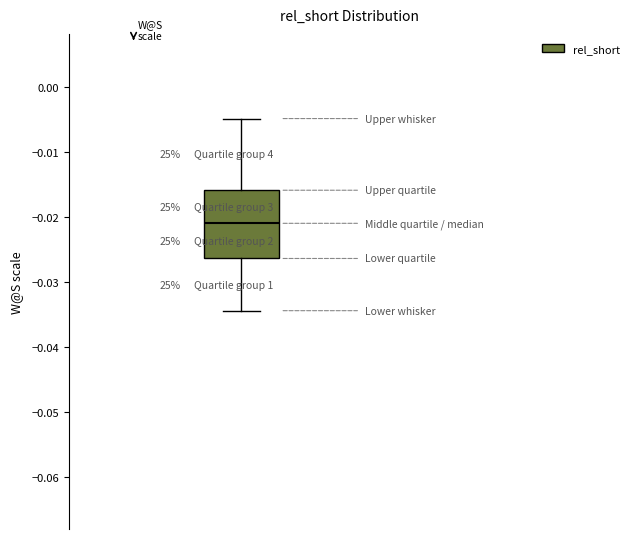

Transcribe this box plot: give where the median line is, the range the box spans, and where the two whiskers end, as read against the y-axis. The values are not printed on the chart, so give them approximately, as read against the axis.

median -0.021, box -0.026 to -0.016, whiskers -0.034 to -0.005